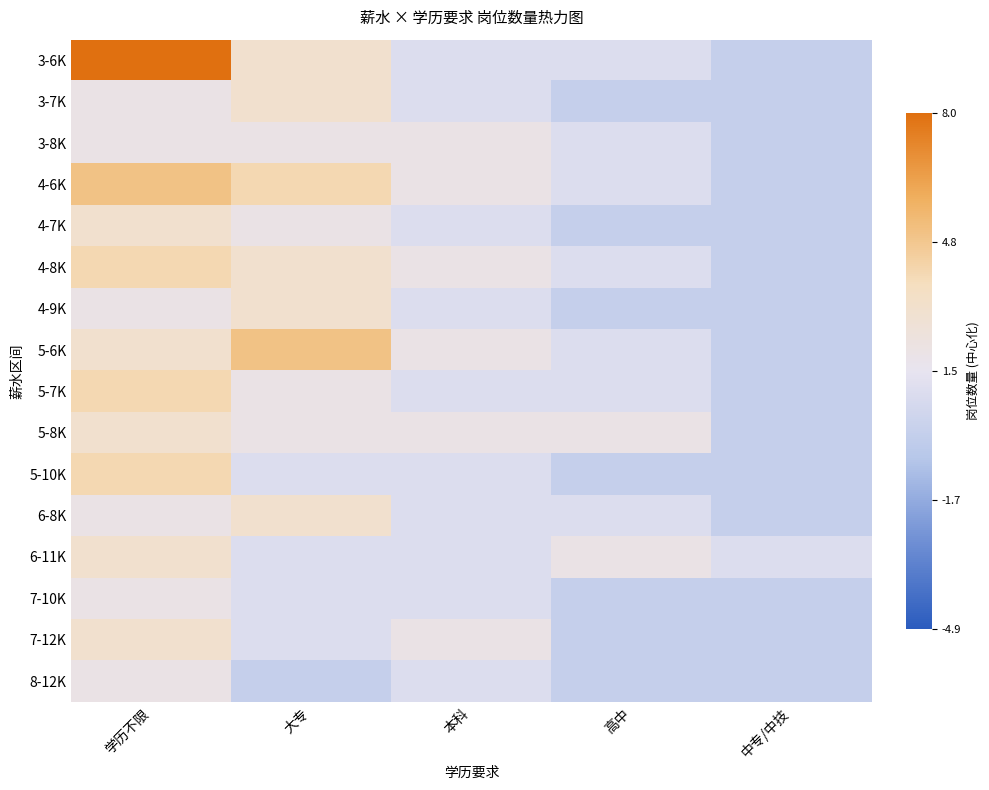

Reading left to right, transcribe all the data shown in this chart.

3-6K: 学历不限=6.5	大专=1.5	本科=-0.5	高中=-0.5	中专/中技=-1.5
3-7K: 学历不限=0.5	大专=1.5	本科=-0.5	高中=-1.5	中专/中技=-1.5
3-8K: 学历不限=0.5	大专=0.5	本科=0.5	高中=-0.5	中专/中技=-1.5
4-6K: 学历不限=3.5	大专=2.5	本科=0.5	高中=-0.5	中专/中技=-1.5
4-7K: 学历不限=1.5	大专=0.5	本科=-0.5	高中=-1.5	中专/中技=-1.5
4-8K: 学历不限=2.5	大专=1.5	本科=0.5	高中=-0.5	中专/中技=-1.5
4-9K: 学历不限=0.5	大专=1.5	本科=-0.5	高中=-1.5	中专/中技=-1.5
5-6K: 学历不限=1.5	大专=3.5	本科=0.5	高中=-0.5	中专/中技=-1.5
5-7K: 学历不限=2.5	大专=0.5	本科=-0.5	高中=-0.5	中专/中技=-1.5
5-8K: 学历不限=1.5	大专=0.5	本科=0.5	高中=0.5	中专/中技=-1.5
5-10K: 学历不限=2.5	大专=-0.5	本科=-0.5	高中=-1.5	中专/中技=-1.5
6-8K: 学历不限=0.5	大专=1.5	本科=-0.5	高中=-0.5	中专/中技=-1.5
6-11K: 学历不限=1.5	大专=-0.5	本科=-0.5	高中=0.5	中专/中技=-0.5
7-10K: 学历不限=0.5	大专=-0.5	本科=-0.5	高中=-1.5	中专/中技=-1.5
7-12K: 学历不限=1.5	大专=-0.5	本科=0.5	高中=-1.5	中专/中技=-1.5
8-12K: 学历不限=0.5	大专=-1.5	本科=-0.5	高中=-1.5	中专/中技=-1.5